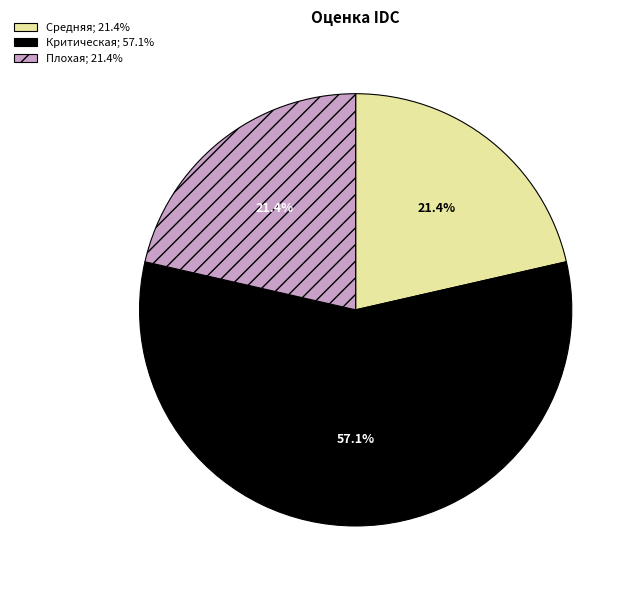

What is the largest slice in the pie chart?

Критическая